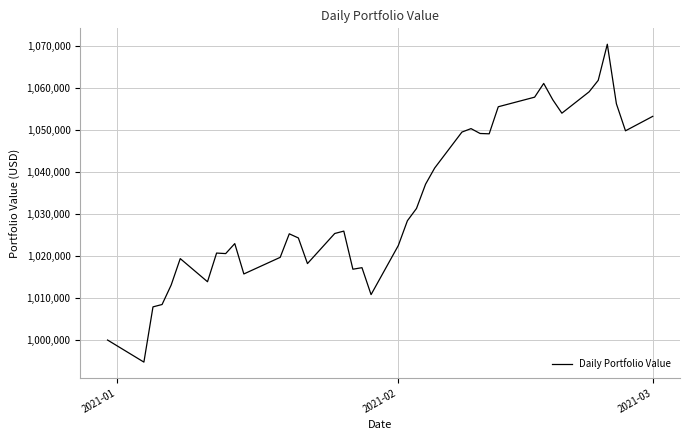

What is the minimum value shown in the chart?

994642.7